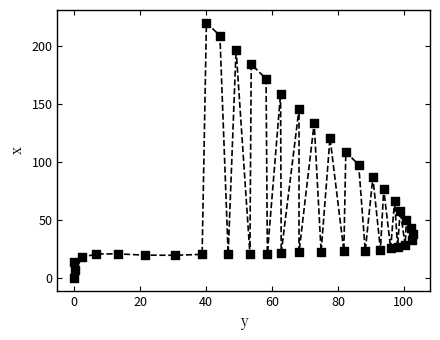

What is the range of Y values (max minus min)?

219.6